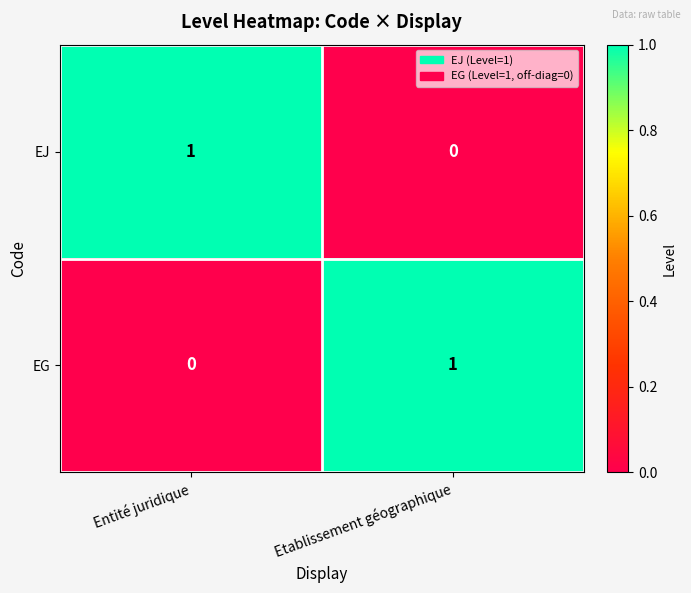

At Entité juridique, list the series in order from largest to smallest.

EJ, EG